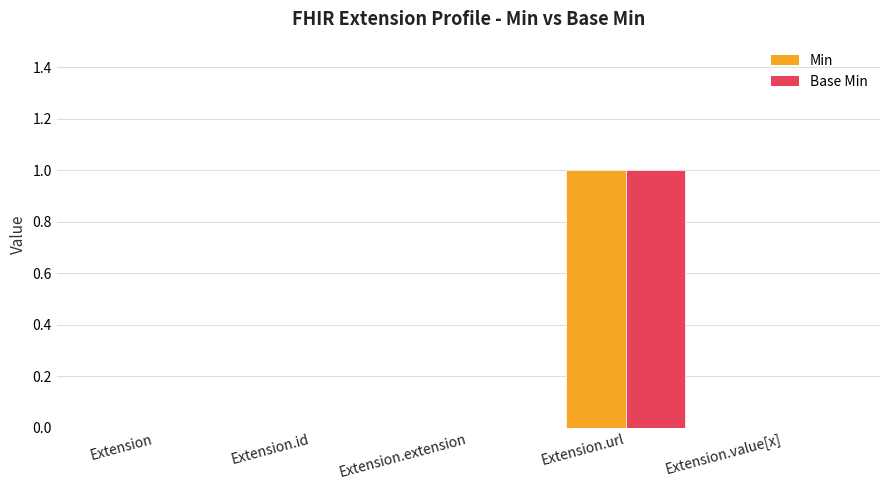

The value of Min at Extension.value[x] is 1. True or false?

False